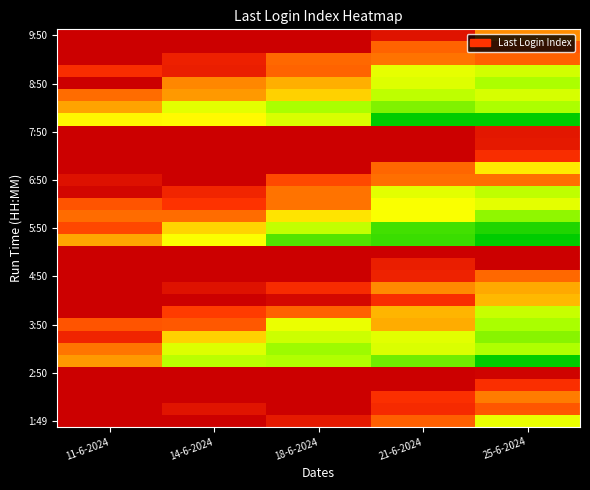

At which category is the sum across all series the highest?

11-6-2024